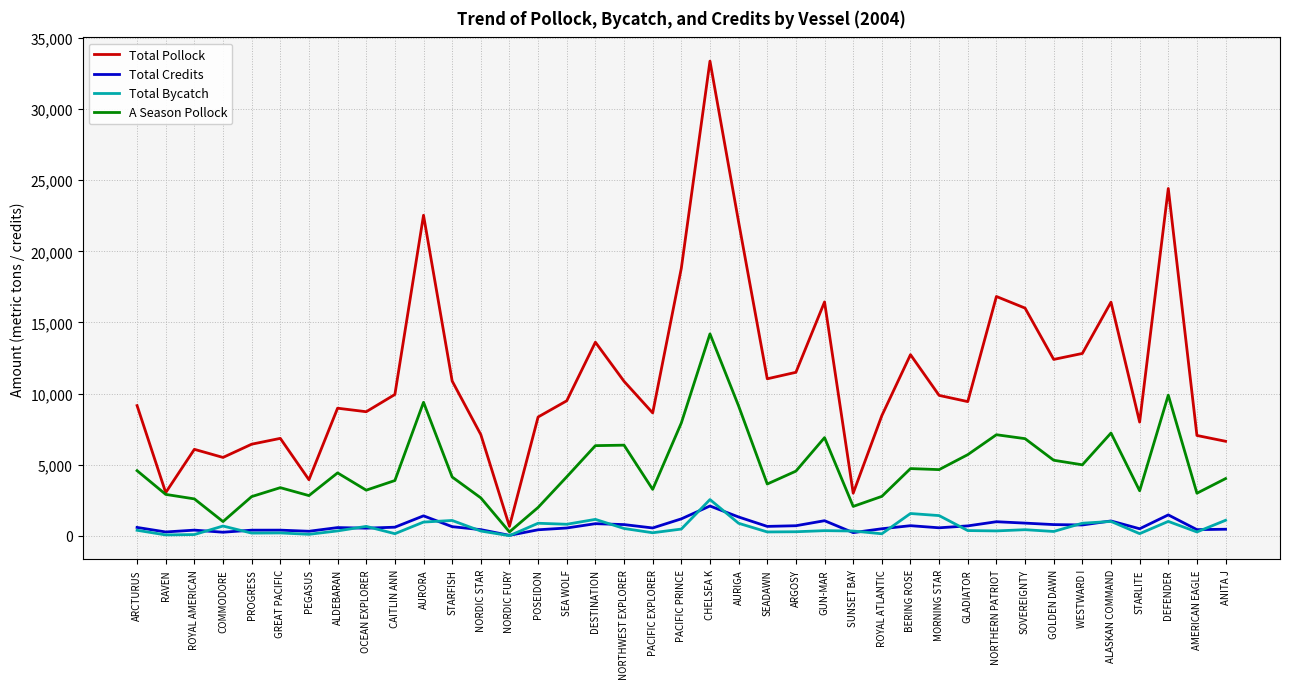

Which series has the widest spread of values?

Total Pollock